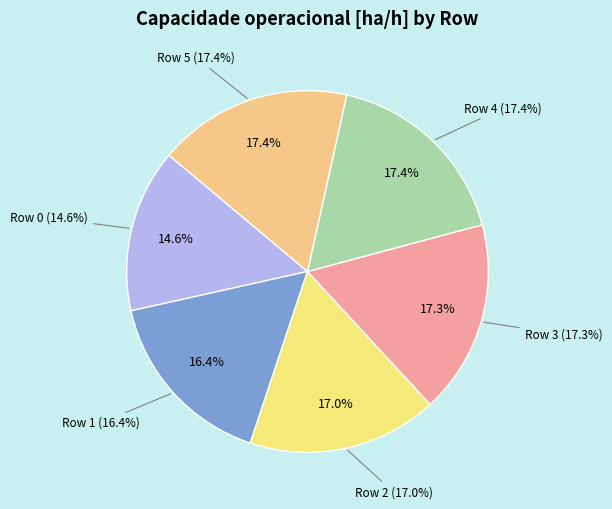

To the nearest percent, what is the combined percentage of Row 4 and Row 2?

34%